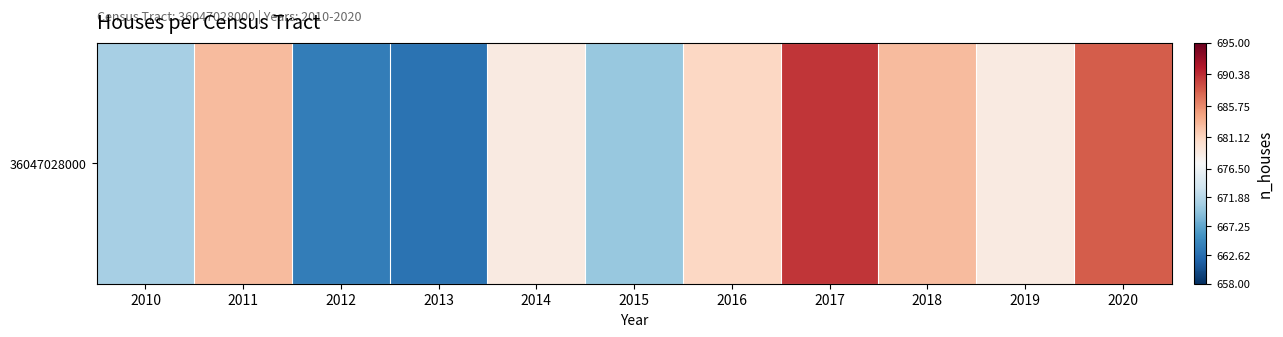

Which has a higher value, 2017 or 2011?

2017